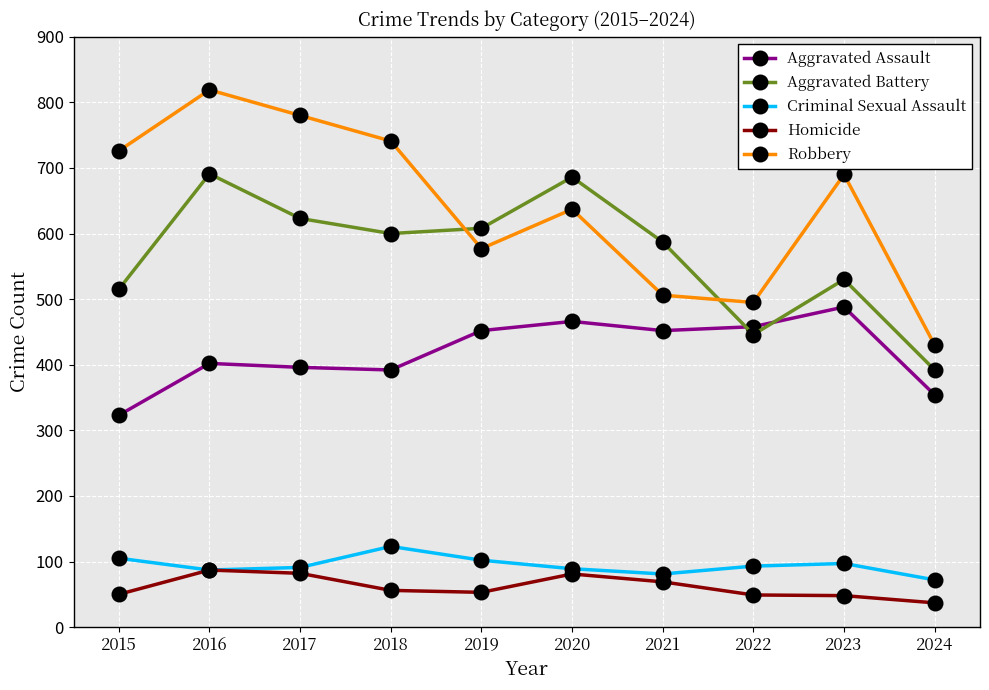

True or false: Criminal Sexual Assault and Robbery intersect in this chart.

False